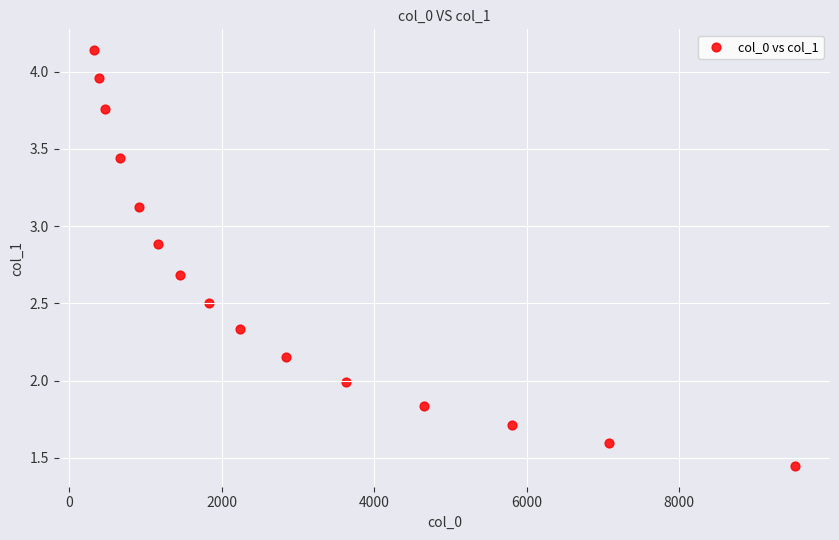

What is the range of Y values (max minus min)?

2.7